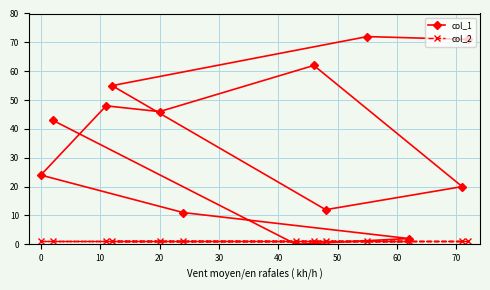

List the series in order of their overall mean, highest first.

col_1, col_2